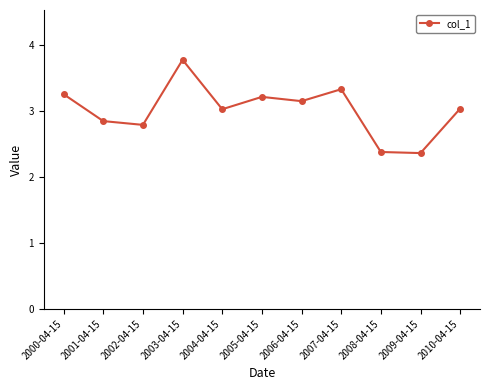

What is the maximum value shown in the chart?

3.8